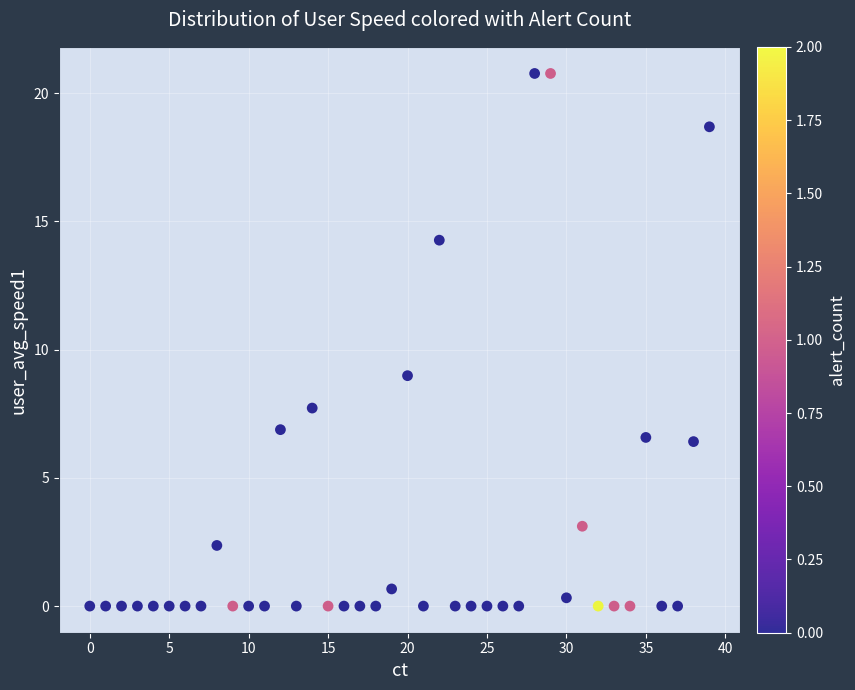

What Y value in the scatter plot is closest to 10?

9.0